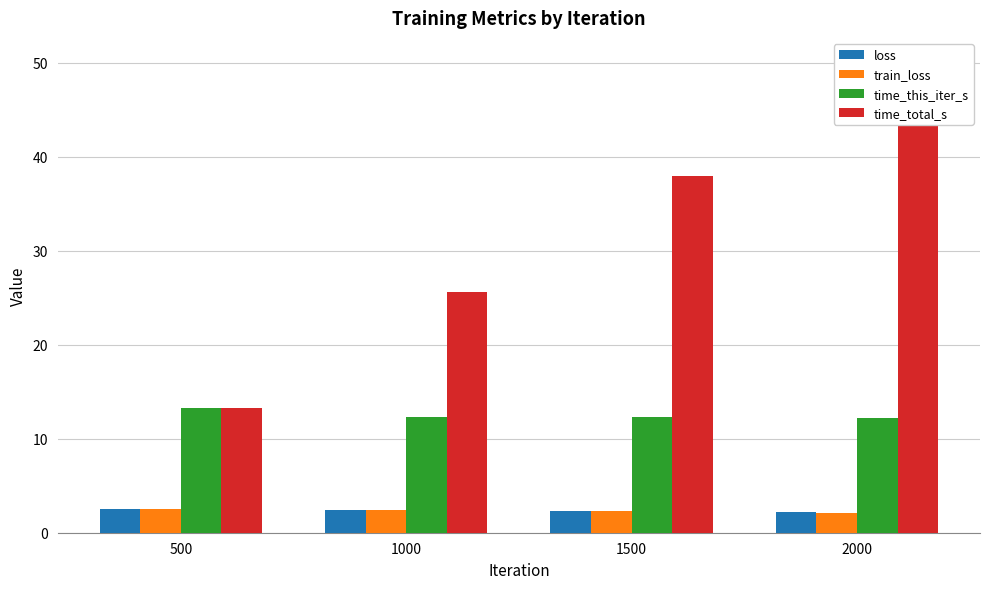

What is the minimum value shown in the chart?

2.1